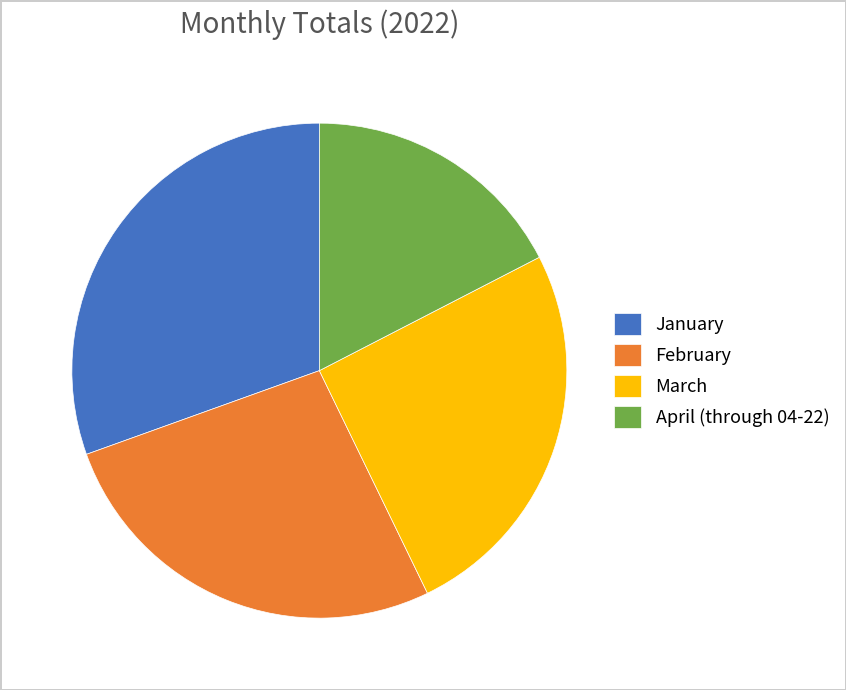

Which slice is the smallest?

April (through 04-22)